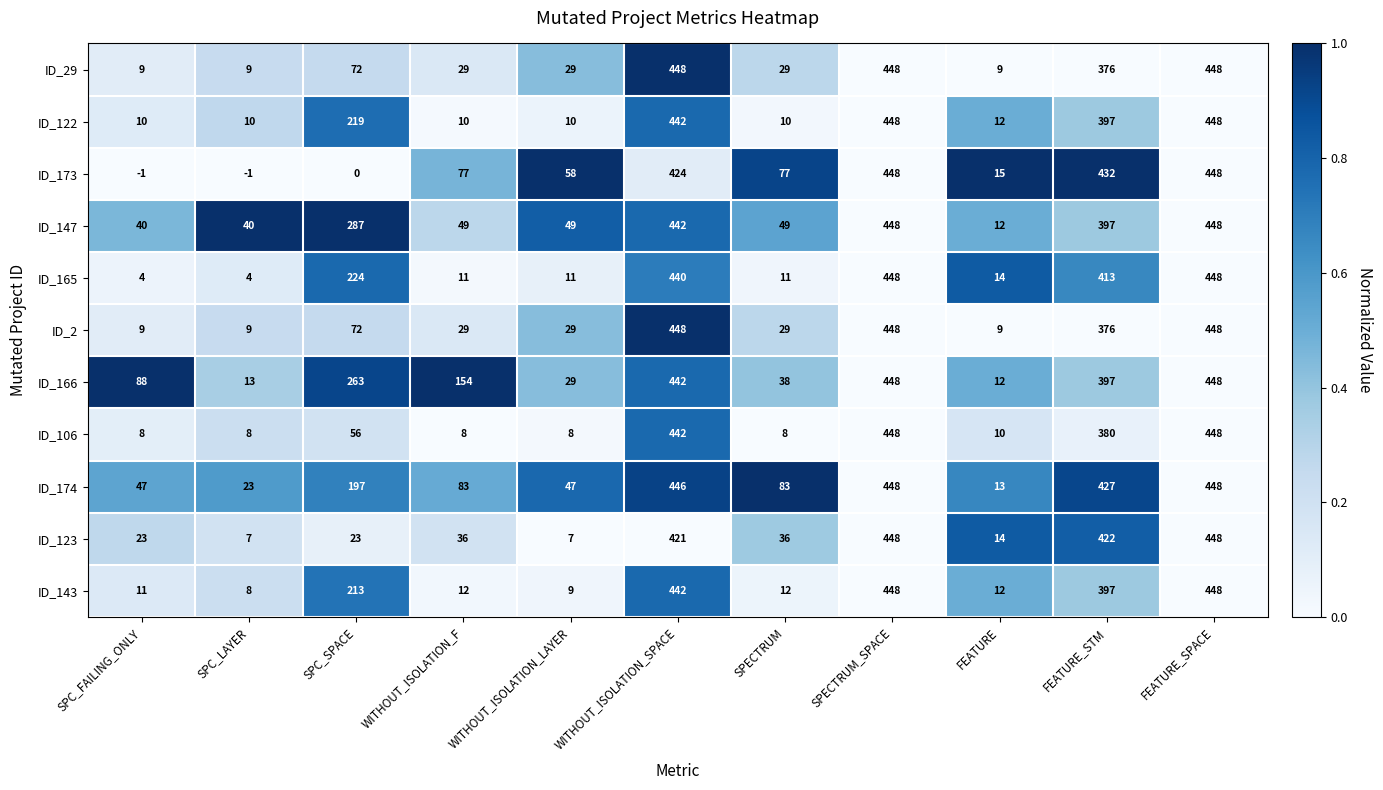

How many series are shown in this chart?

11